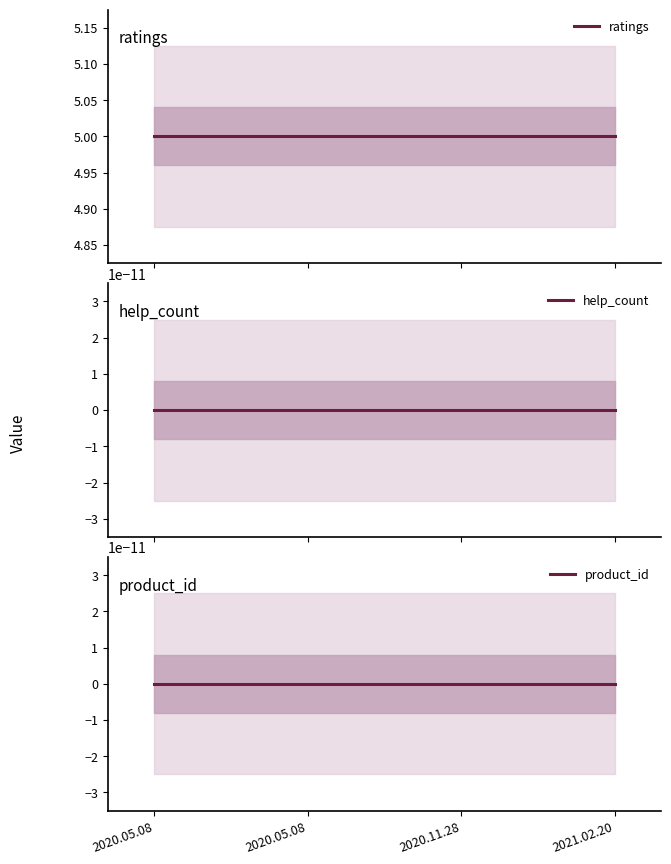

What is the label of the 2nd point from the left?

2020.05.08